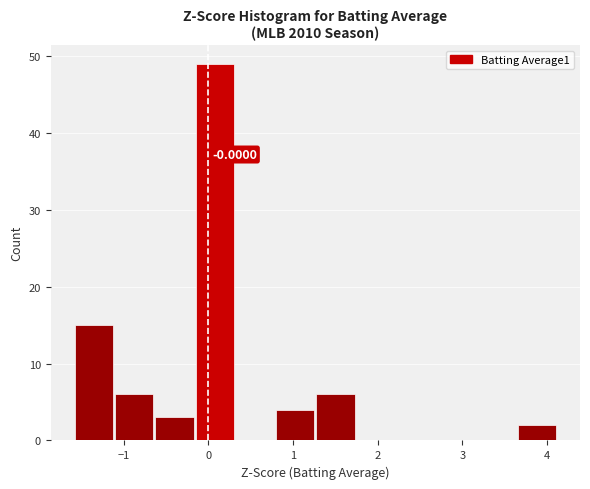

Which range on the x-axis has the tallest bar?

-0.2 to 0.3